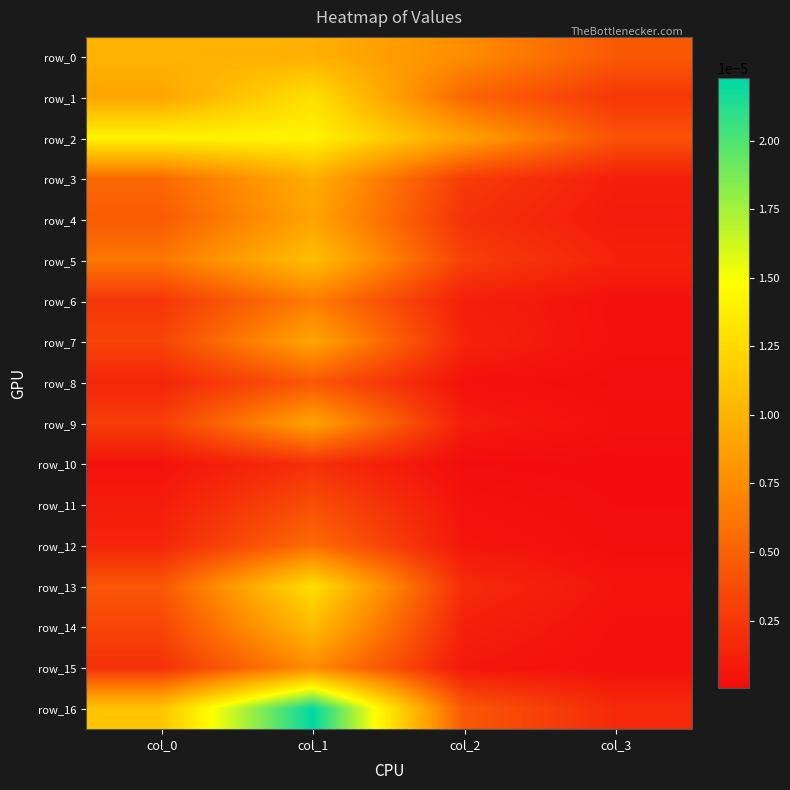

The value of row_7 at col_0 is 0.0. True or false?

True